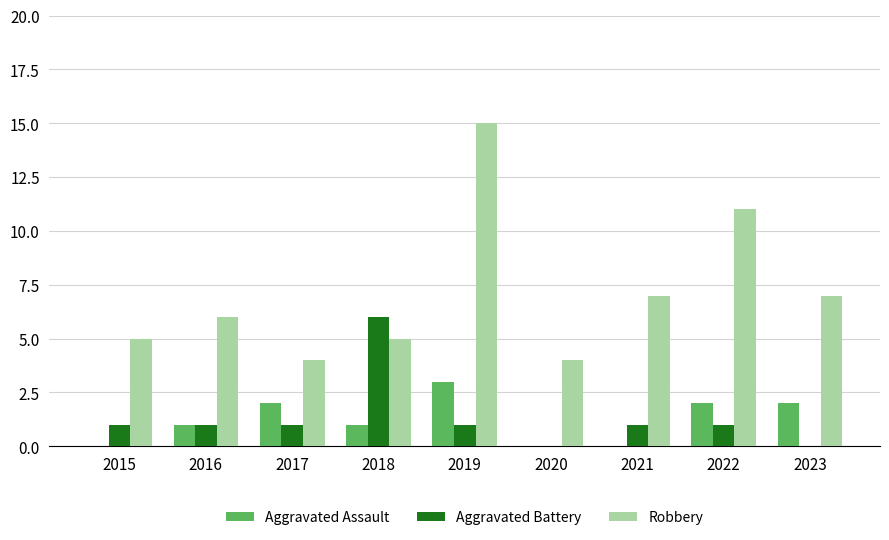

What value does the Robbery series have at 2022, to the nearest 10?

10